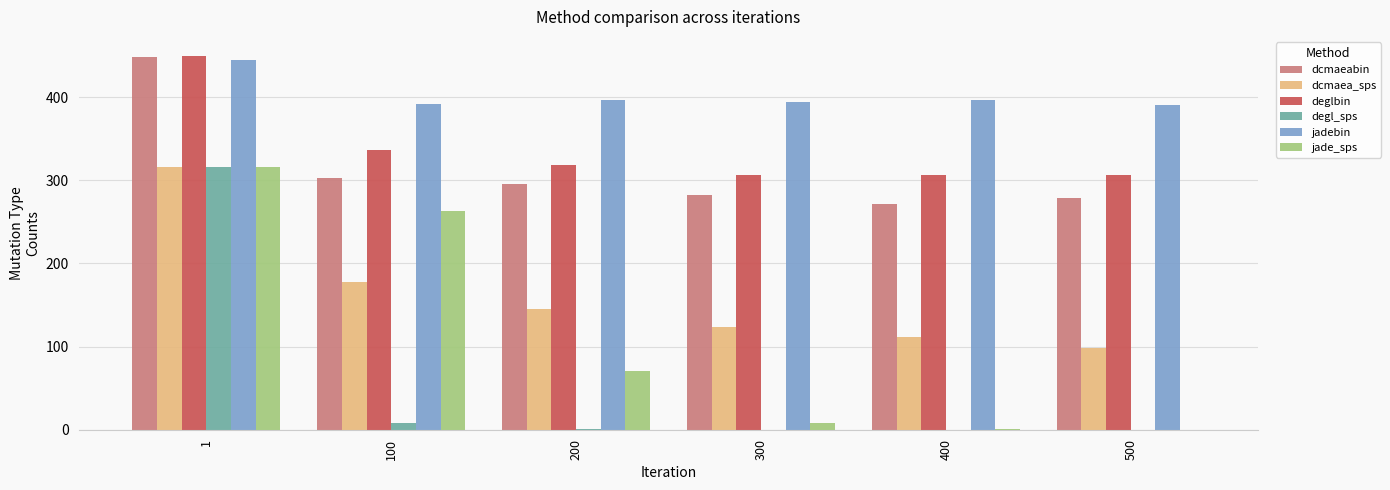

What is the average value of the jade_sps series?

109.7